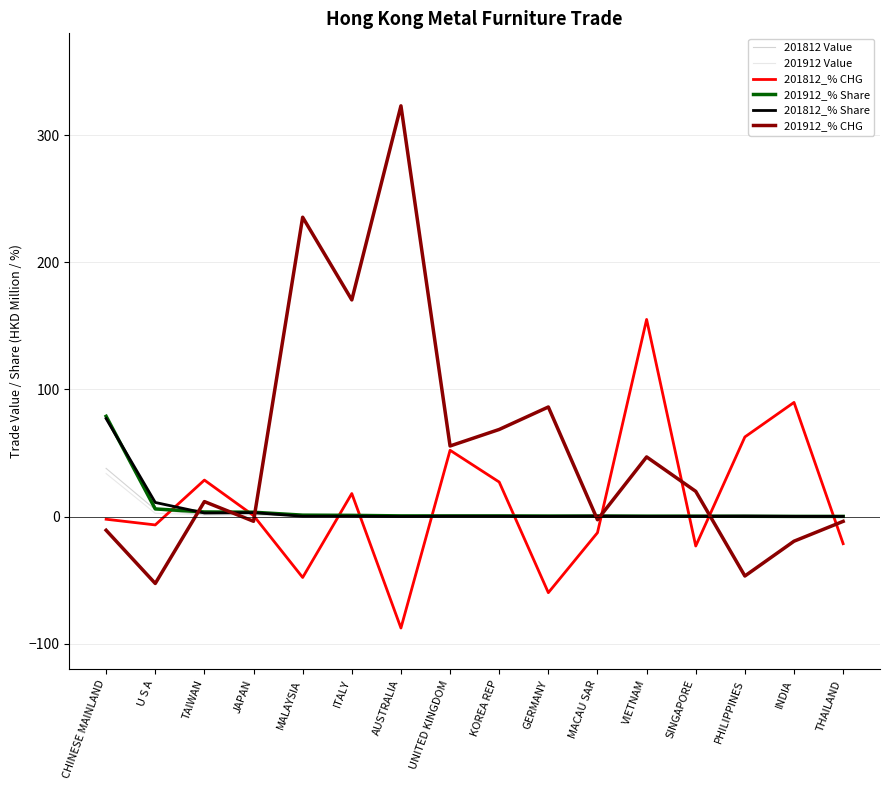

Which category has the lowest value across all series?

AUSTRALIA